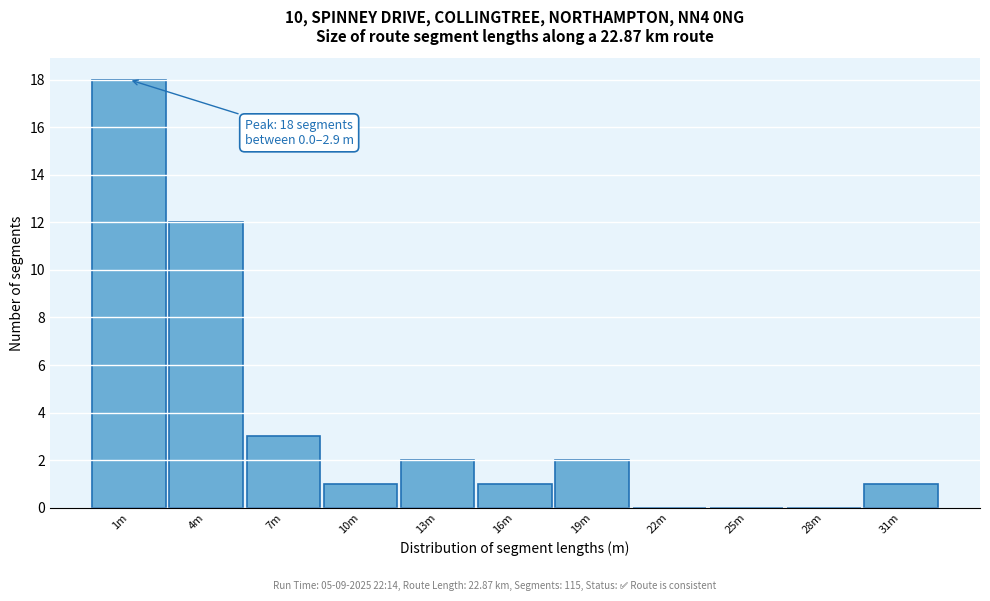

Reading left to right, extract all data points from this chart.

1m=18	4m=12	7m=3	10m=1	13m=2	16m=1	19m=2	22m=0	25m=0	28m=0	31m=1